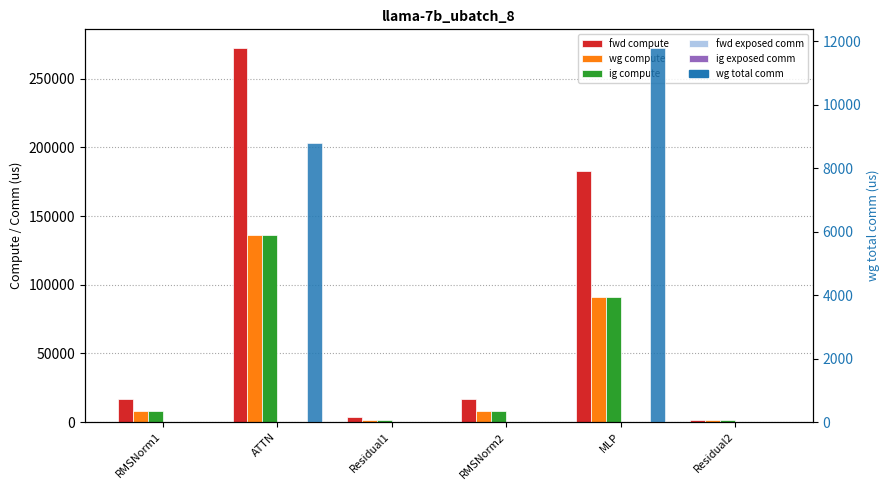

List the labels in order of wg compute value, largest first.

ATTN, MLP, RMSNorm1, RMSNorm2, Residual1, Residual2